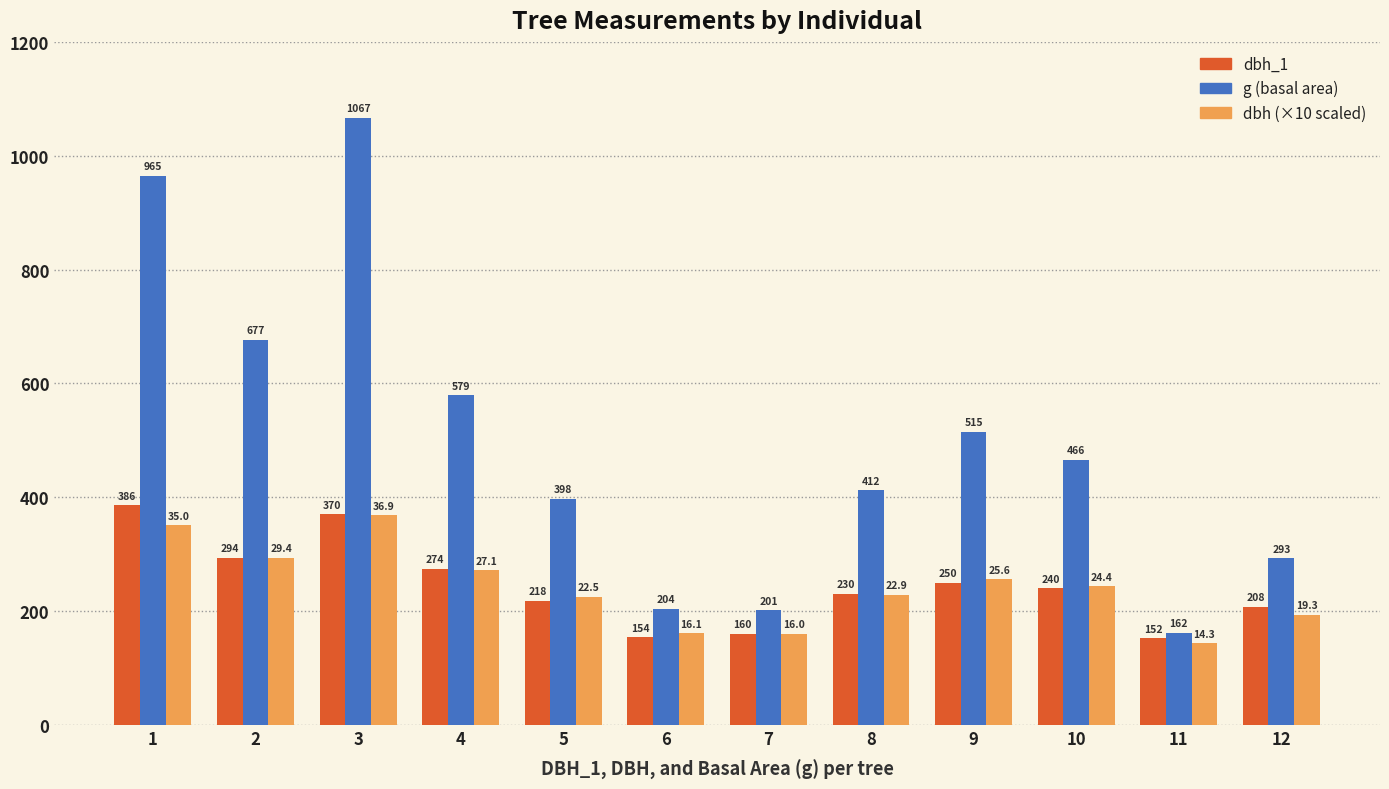

At which category is the sum across all series the highest?

3